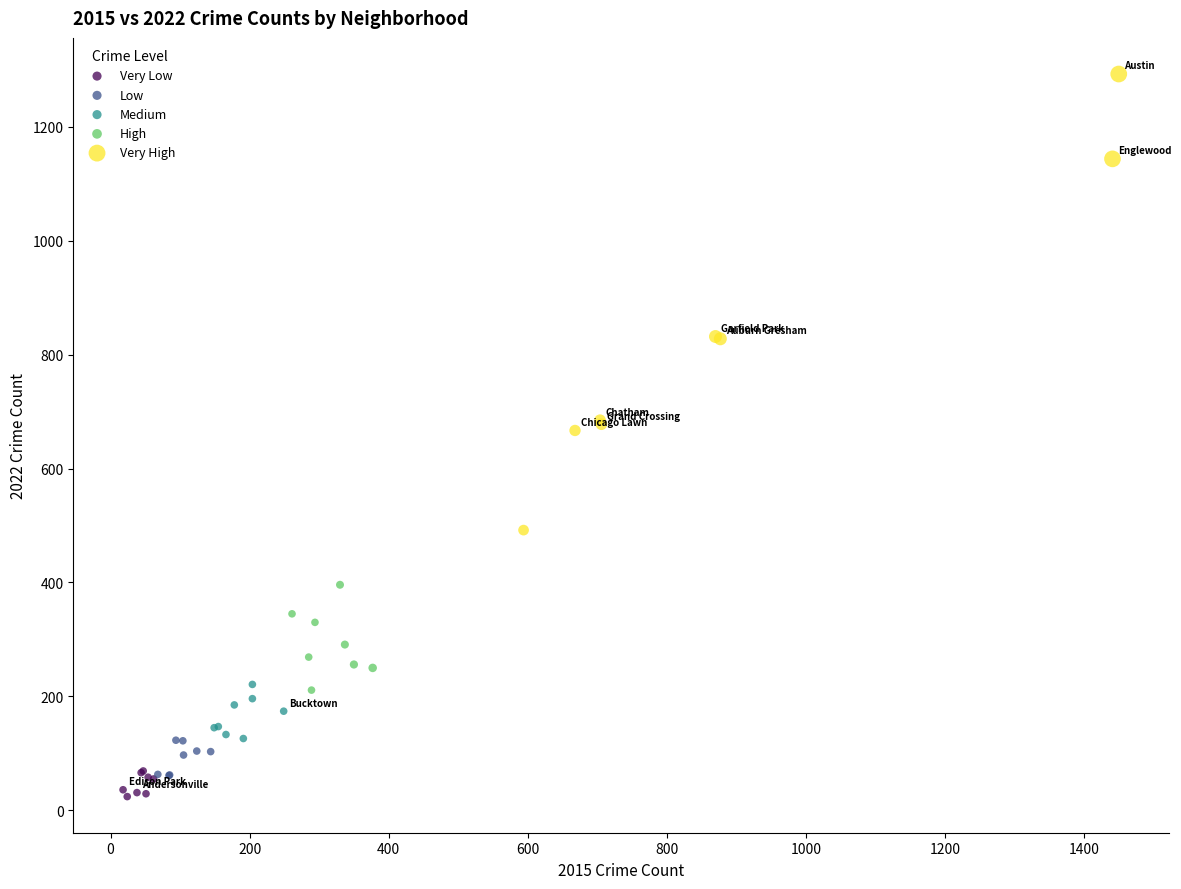

What are all the series names shown in the legend?

Very Low, Low, Medium, High, Very High